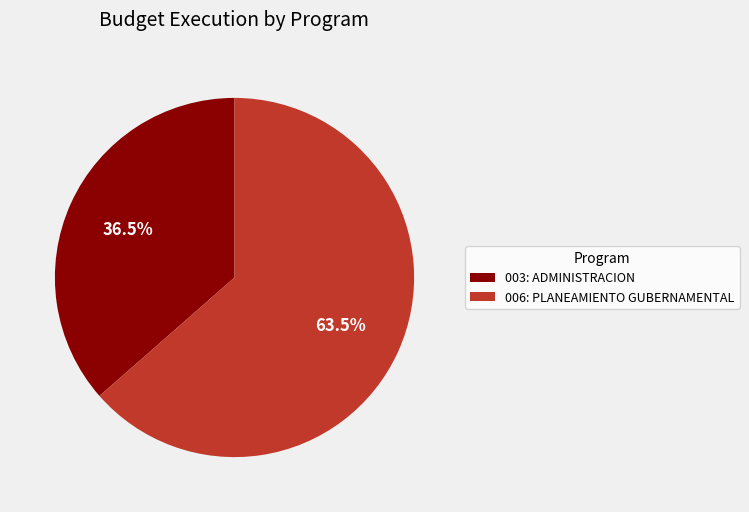

What is the ratio of the value at 006: PLANEAMIENTO GUBERNAMENTAL to the value at 003: ADMINISTRACION?

1.7